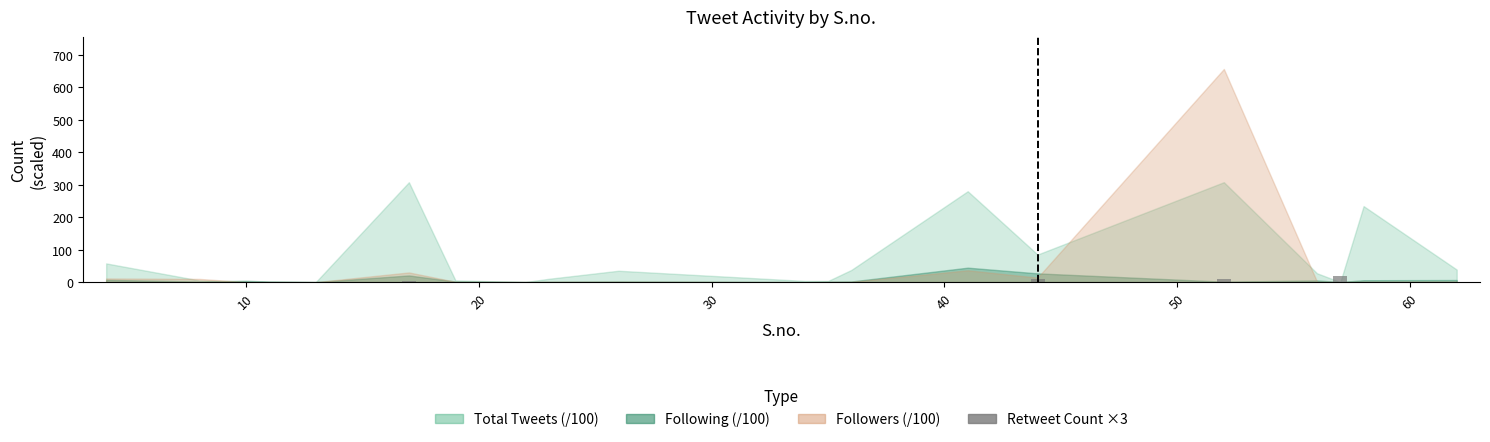

What is the greatest value displayed?

18